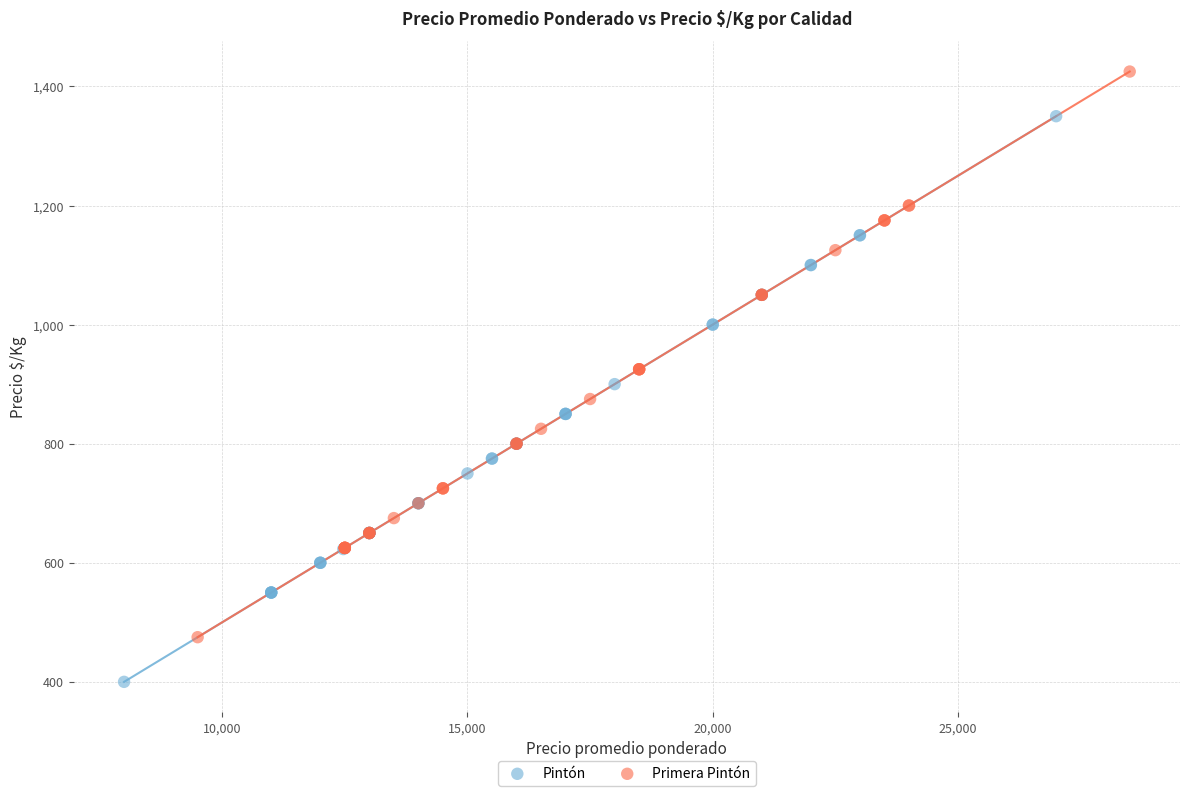

What are all the series names shown in the legend?

Pintón, Primera Pintón